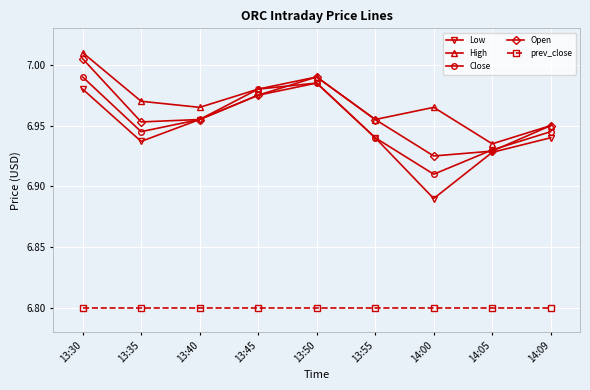

Which series changed the most between 13:35 and 14:09?

High